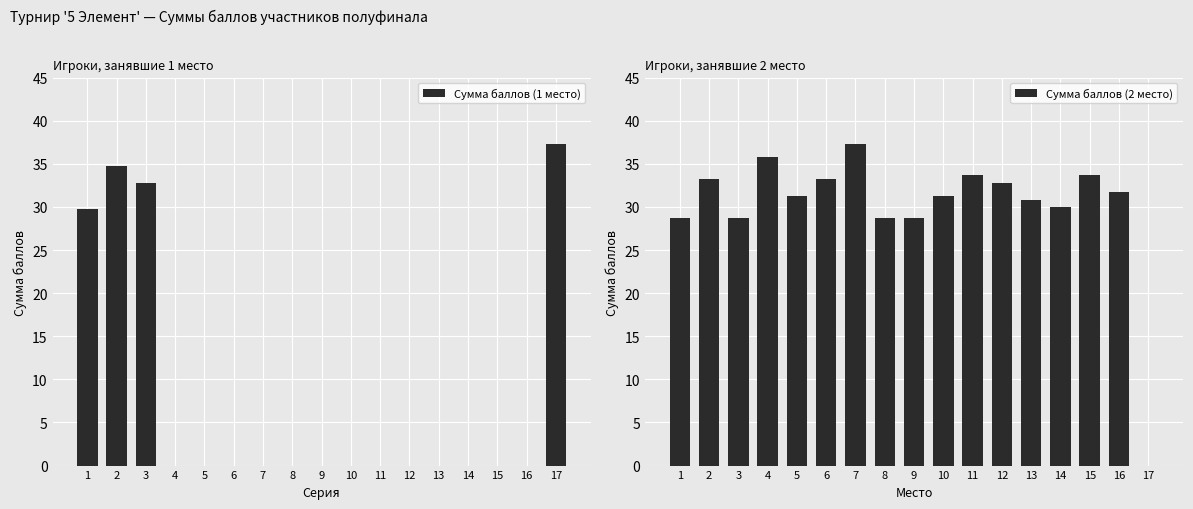

At how many categories does at least one series exceed 15?

17